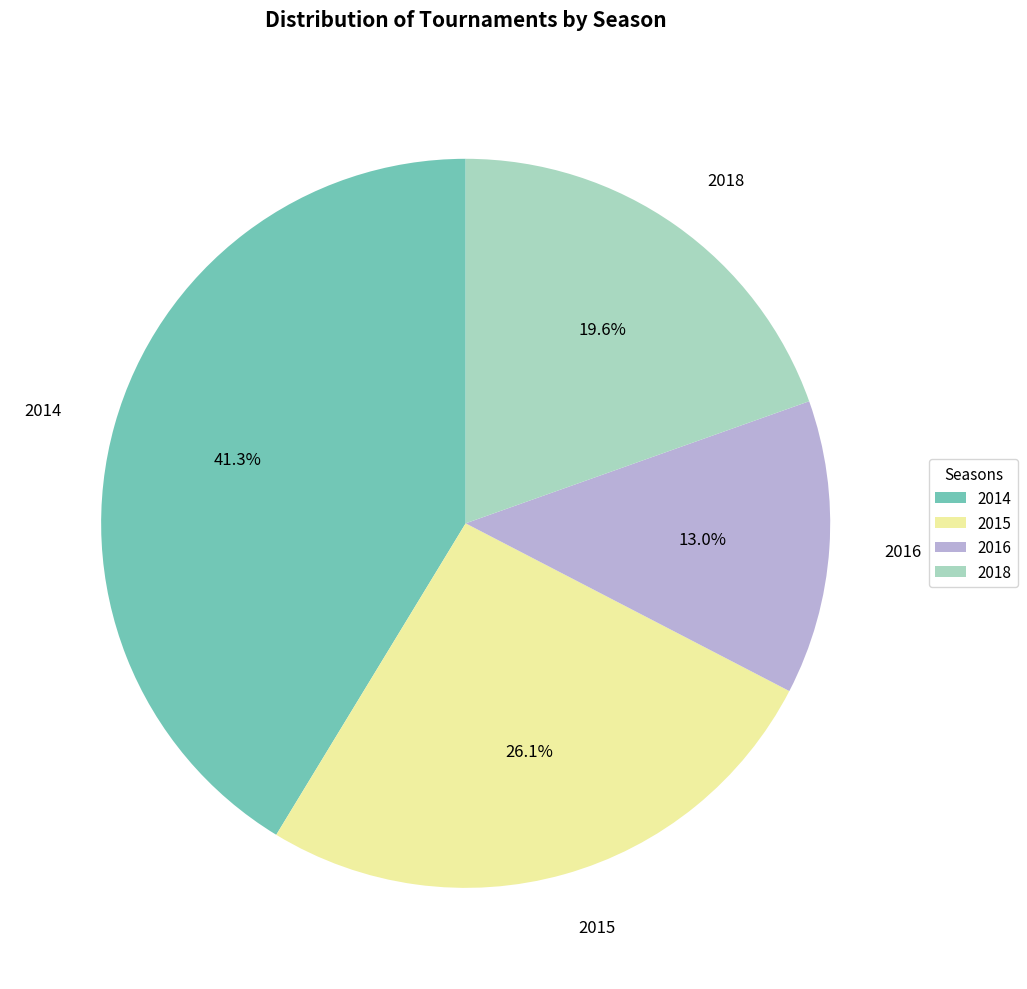

Is the sum of 2016 and 2018 greater than half?

No